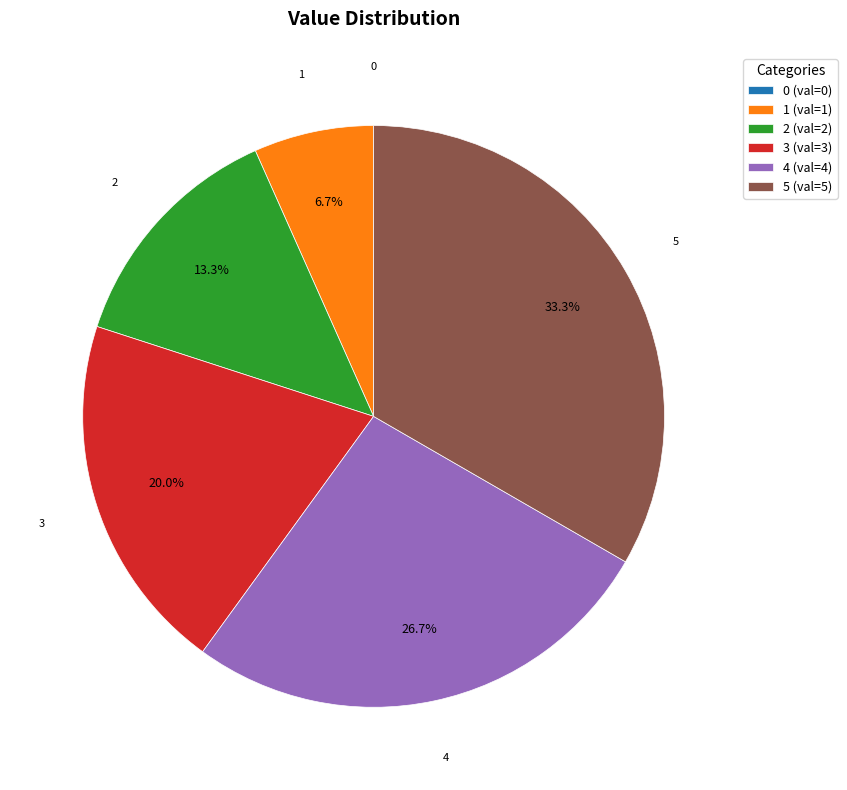

The 2 slice represents 13% of the pie. True or false?

True